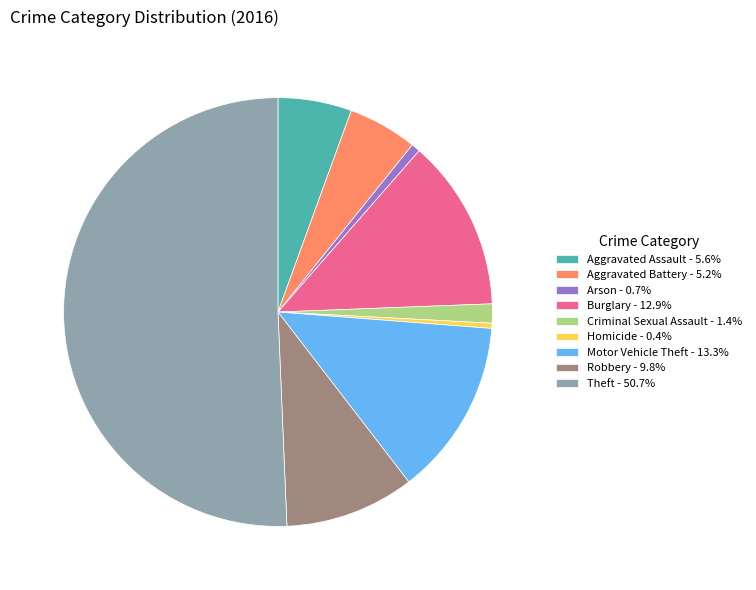

Count the number of slices in the pie.

9